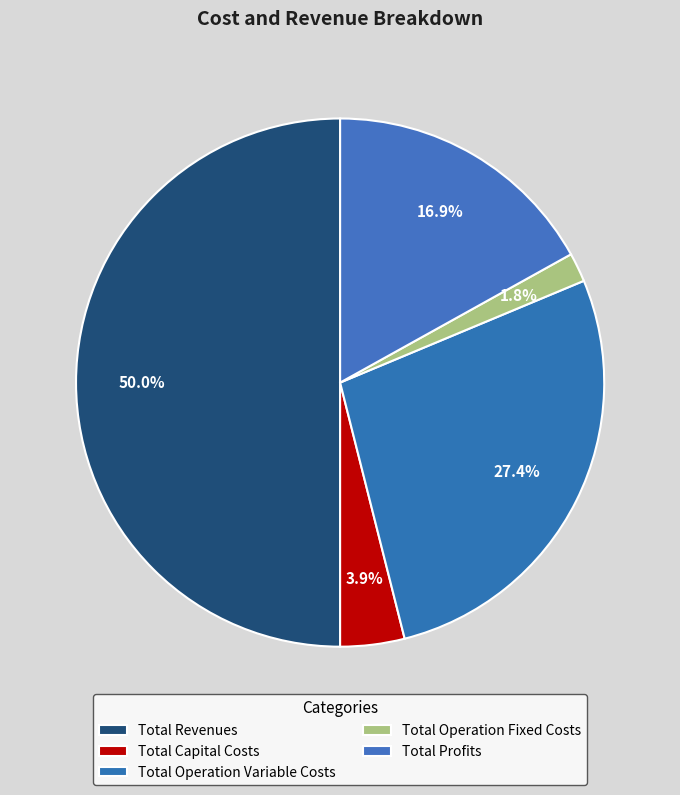

Which has a higher value, Total Capital Costs or Total Profits?

Total Profits